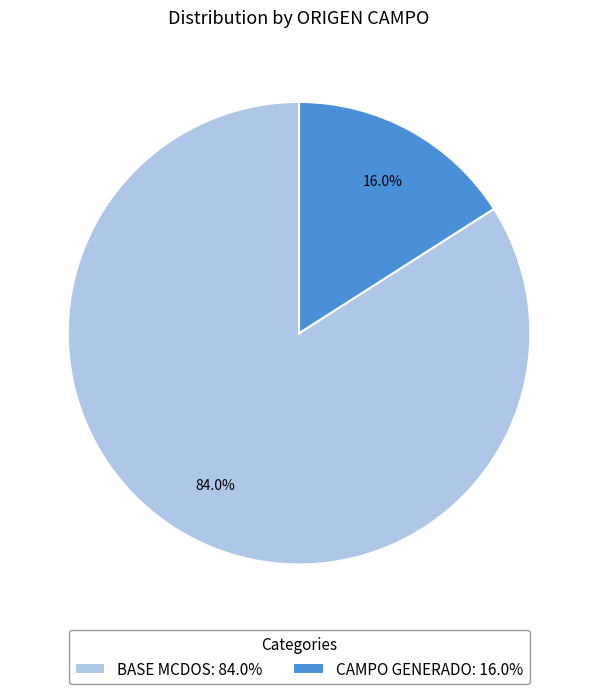

How much of the chart is everything except BASE MCDOS?

16.0%